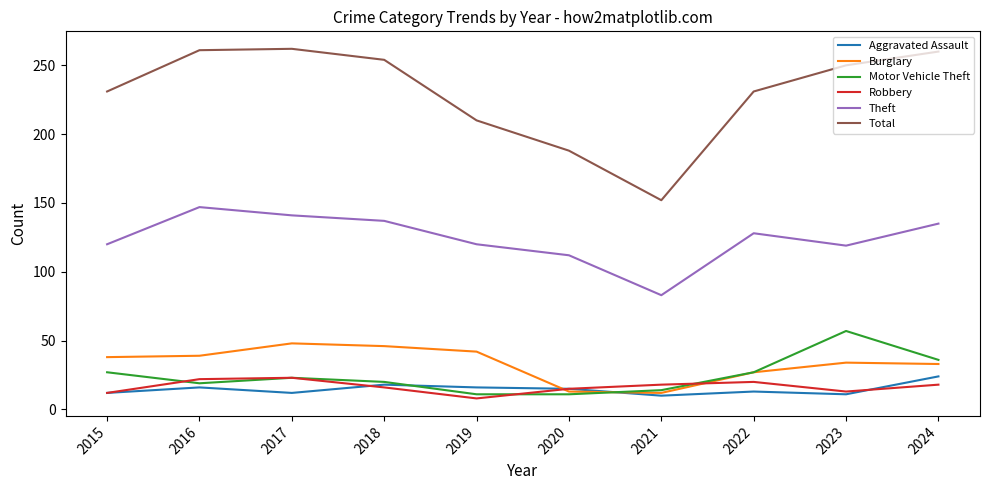

How many lines are shown in the chart?

6